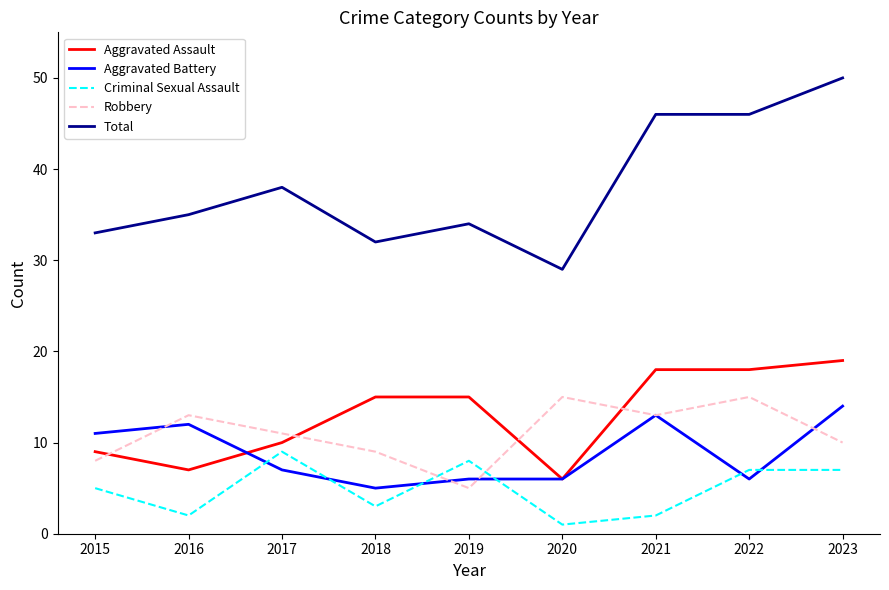

List the series in order of their peak value, lowest first.

Criminal Sexual Assault, Aggravated Battery, Robbery, Aggravated Assault, Total